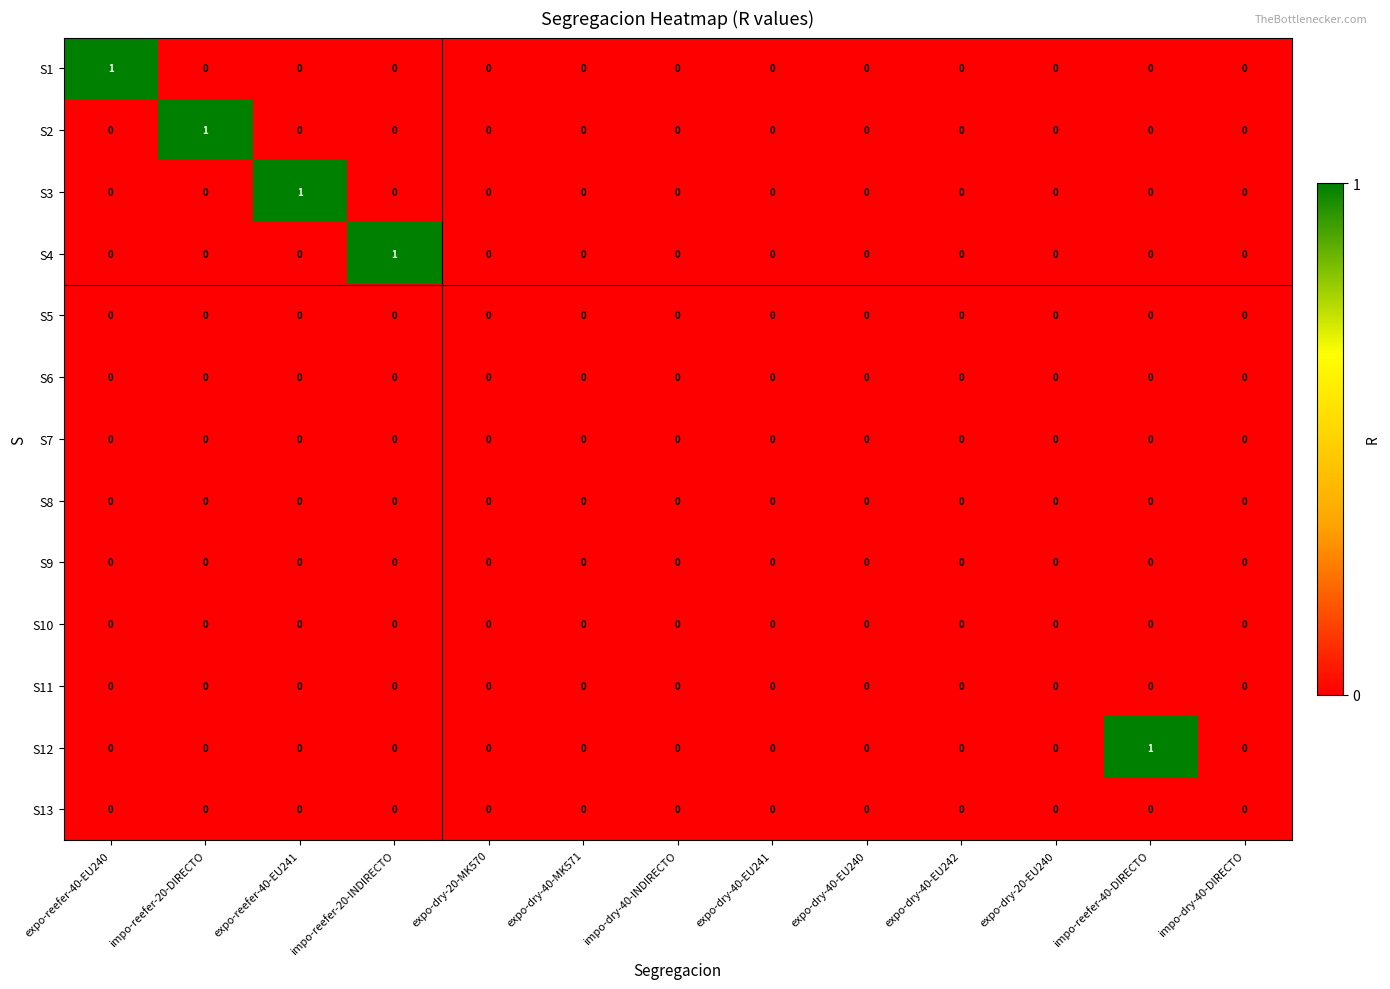

Count the number of data series in this chart.

13